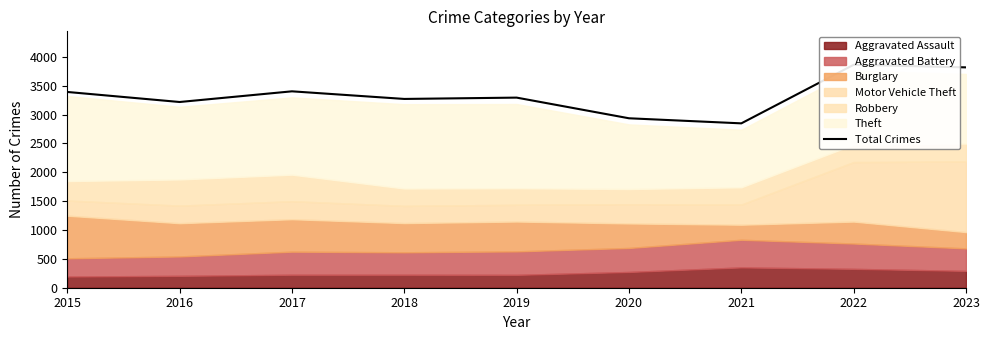

Where is the data nearest to the value 3355?

2015